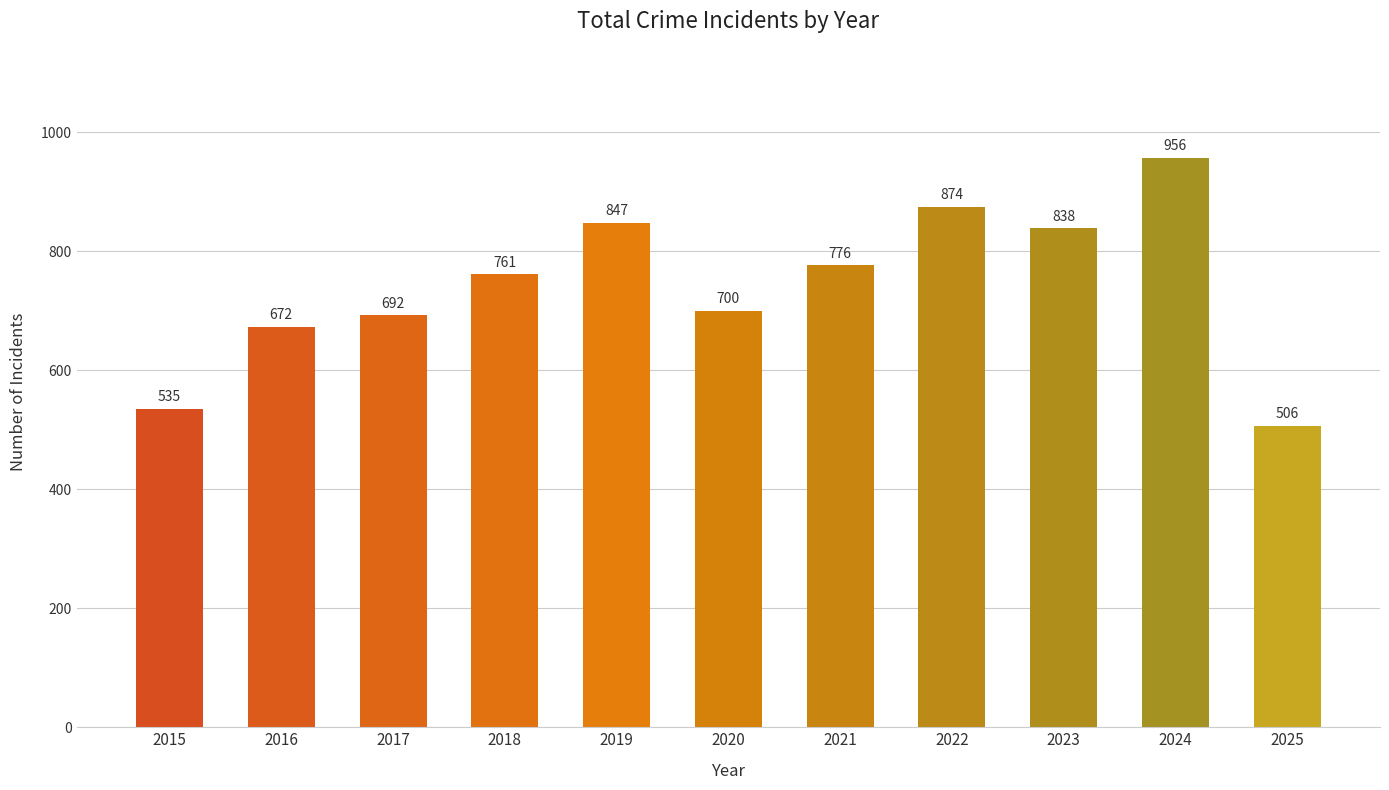

How many bars are there in total?

11